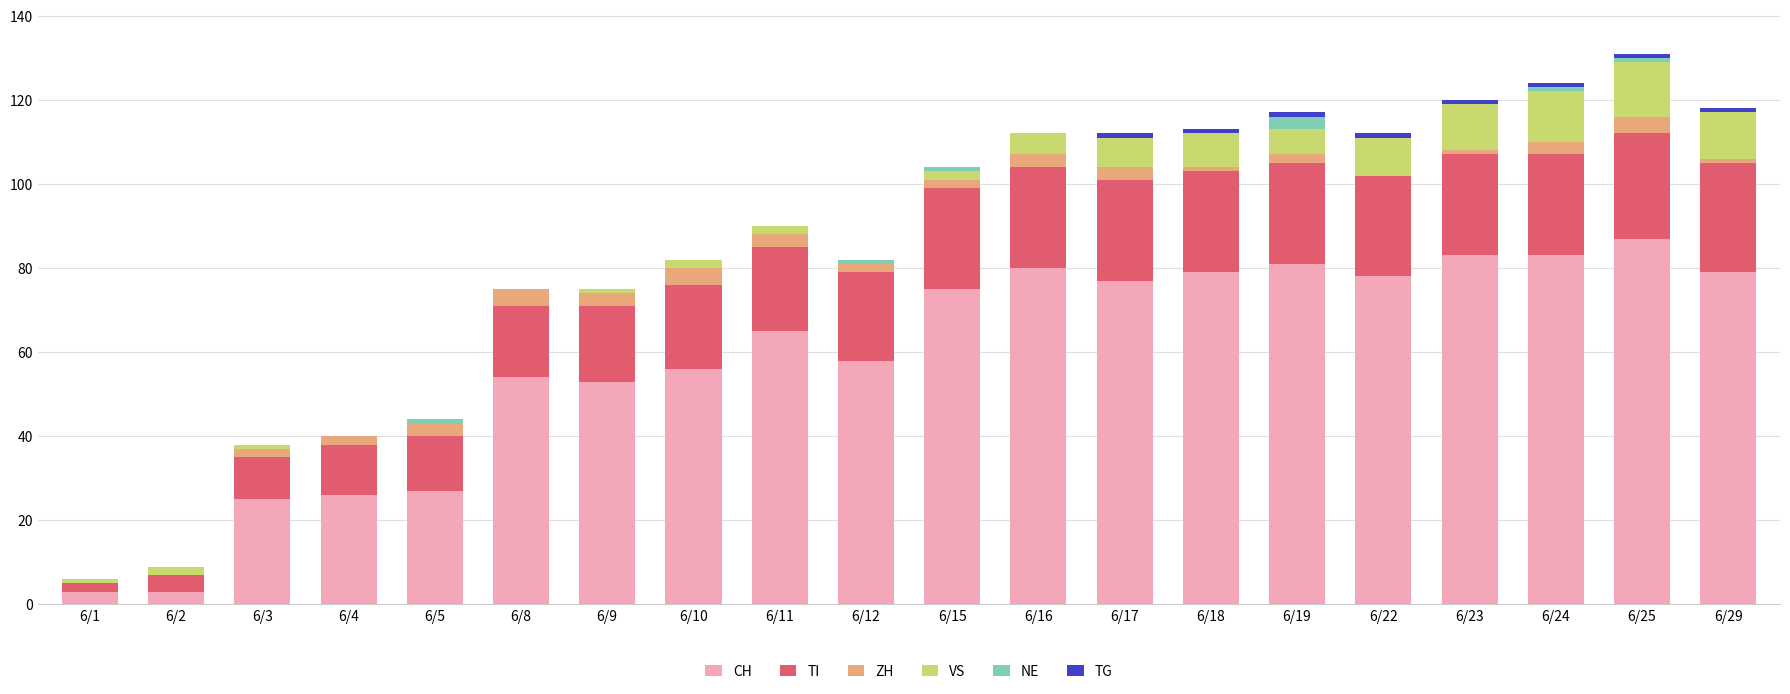

Count the number of categories in the chart.

20